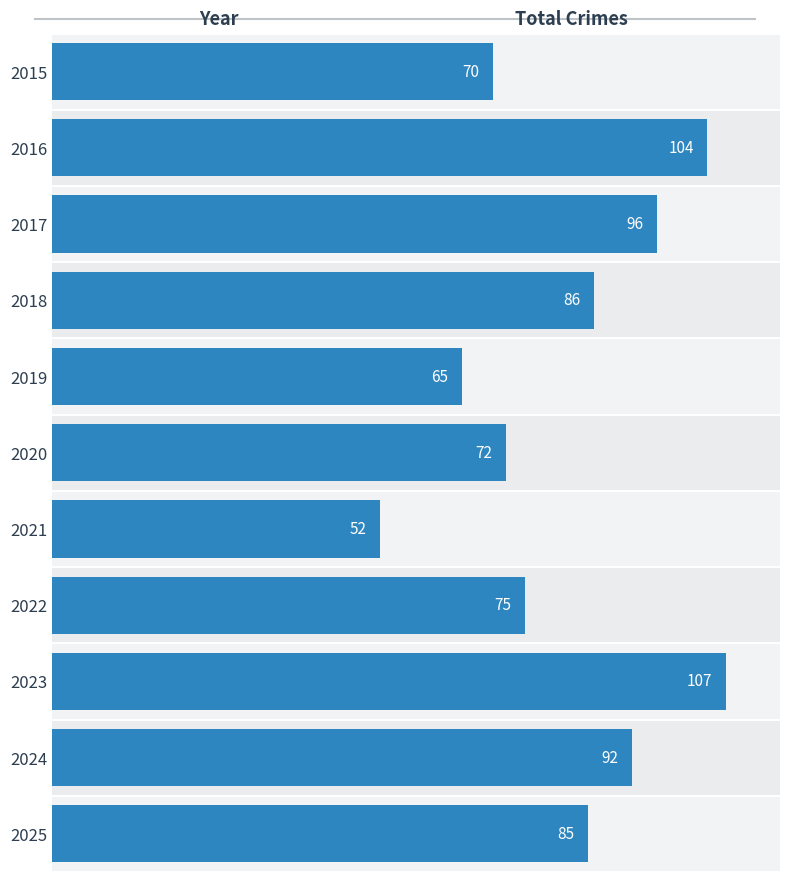

At which label is the value closest to 79?

2022